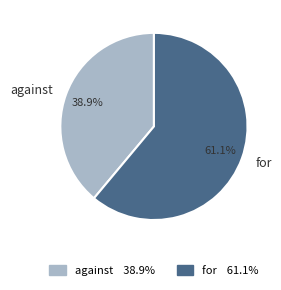

To the nearest percent, what is the difference between the largest and smallest slice percentages?

22%